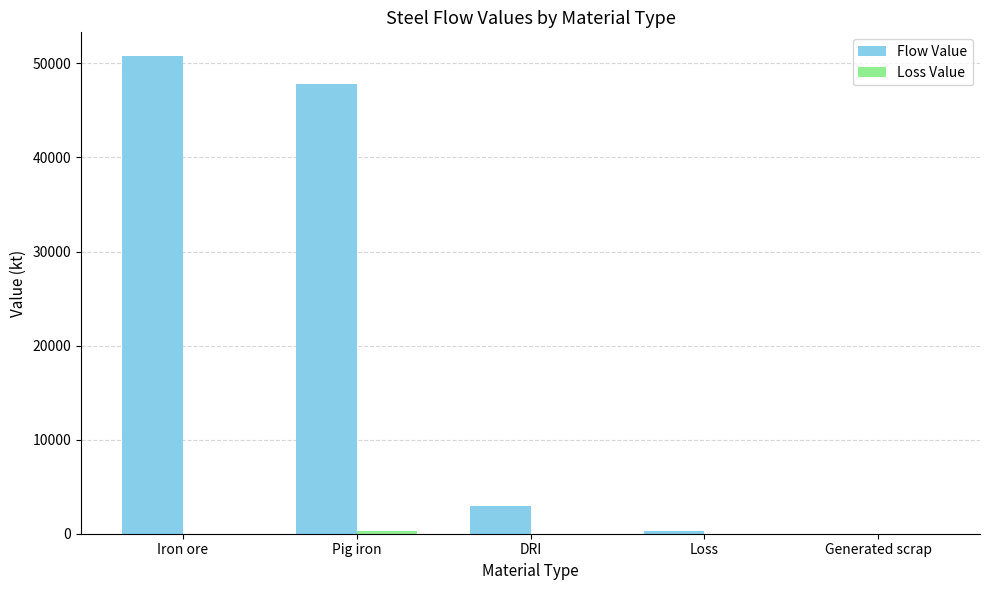

Which category has the highest value in the Flow Value series?

Iron ore